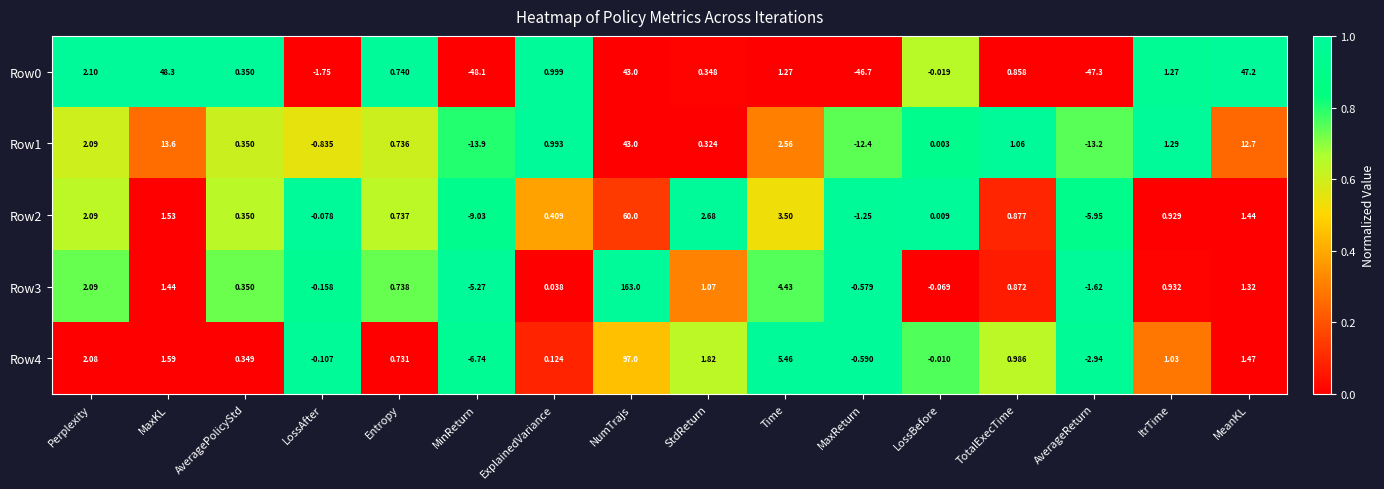

Is the value of Row3 at AveragePolicyStd greater than the value of Row0 at LossBefore?

Yes